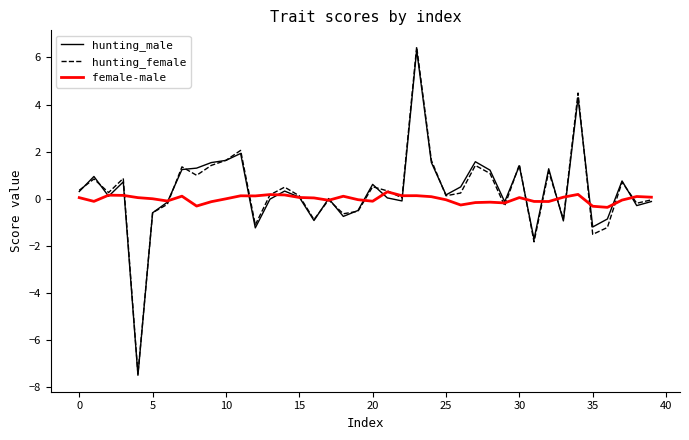

Which series has the widest spread of values?

hunting_female